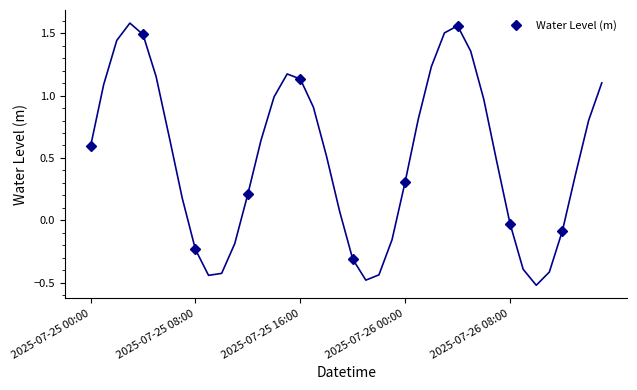

True or false: Water Level (m) has more than 1 points higher than both neighbors.

True